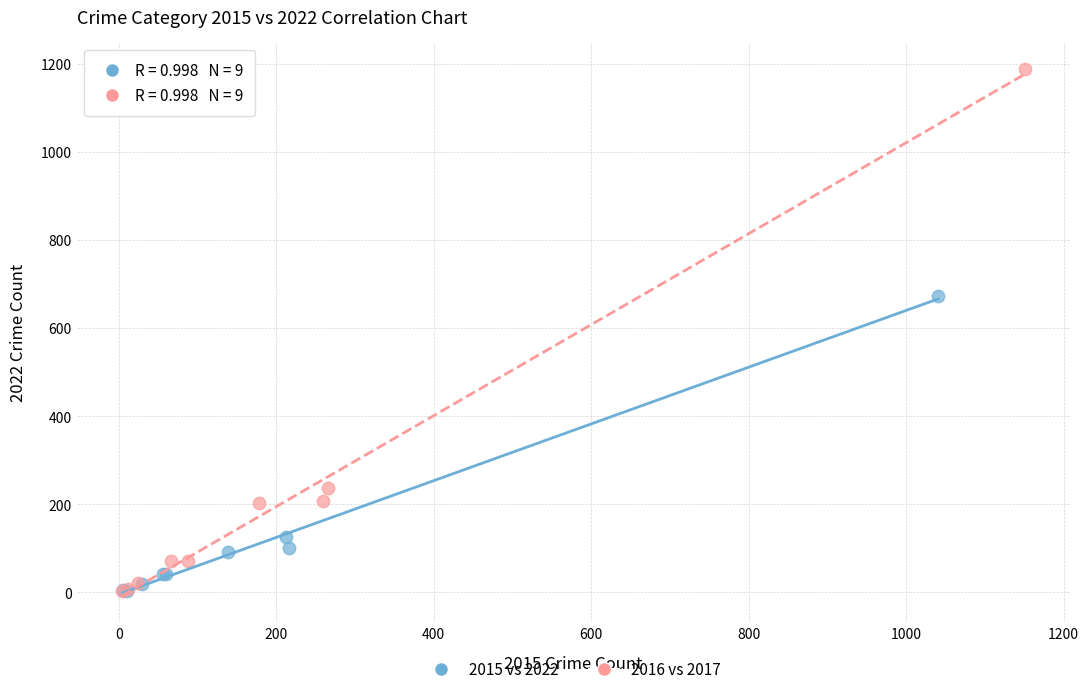

Which series reaches the maximum Y coordinate?

2016 vs 2017